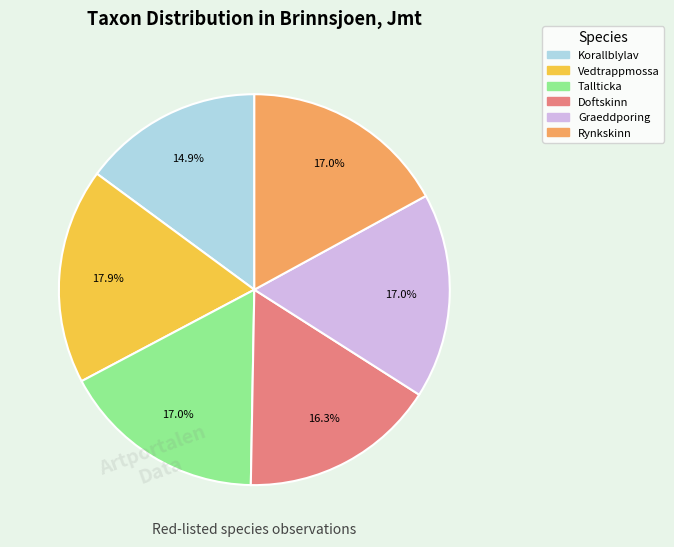

Does any single category account for the majority?

No